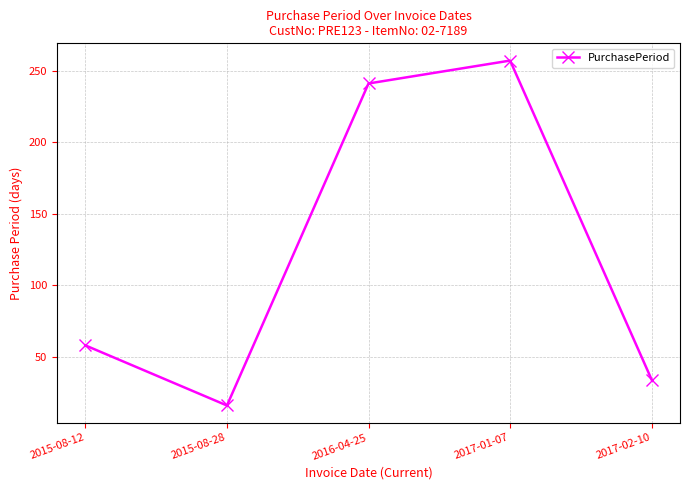

Count the number of data series in this chart.

1